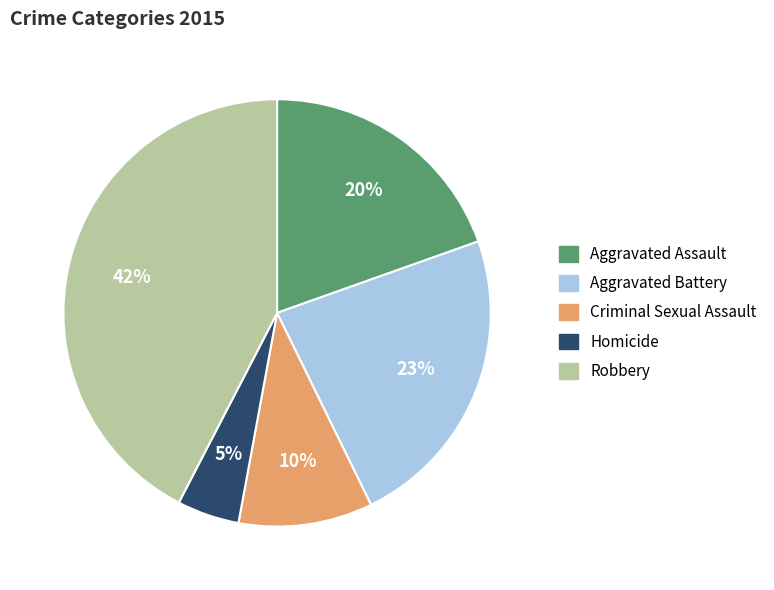

How many slices are in this pie chart?

5